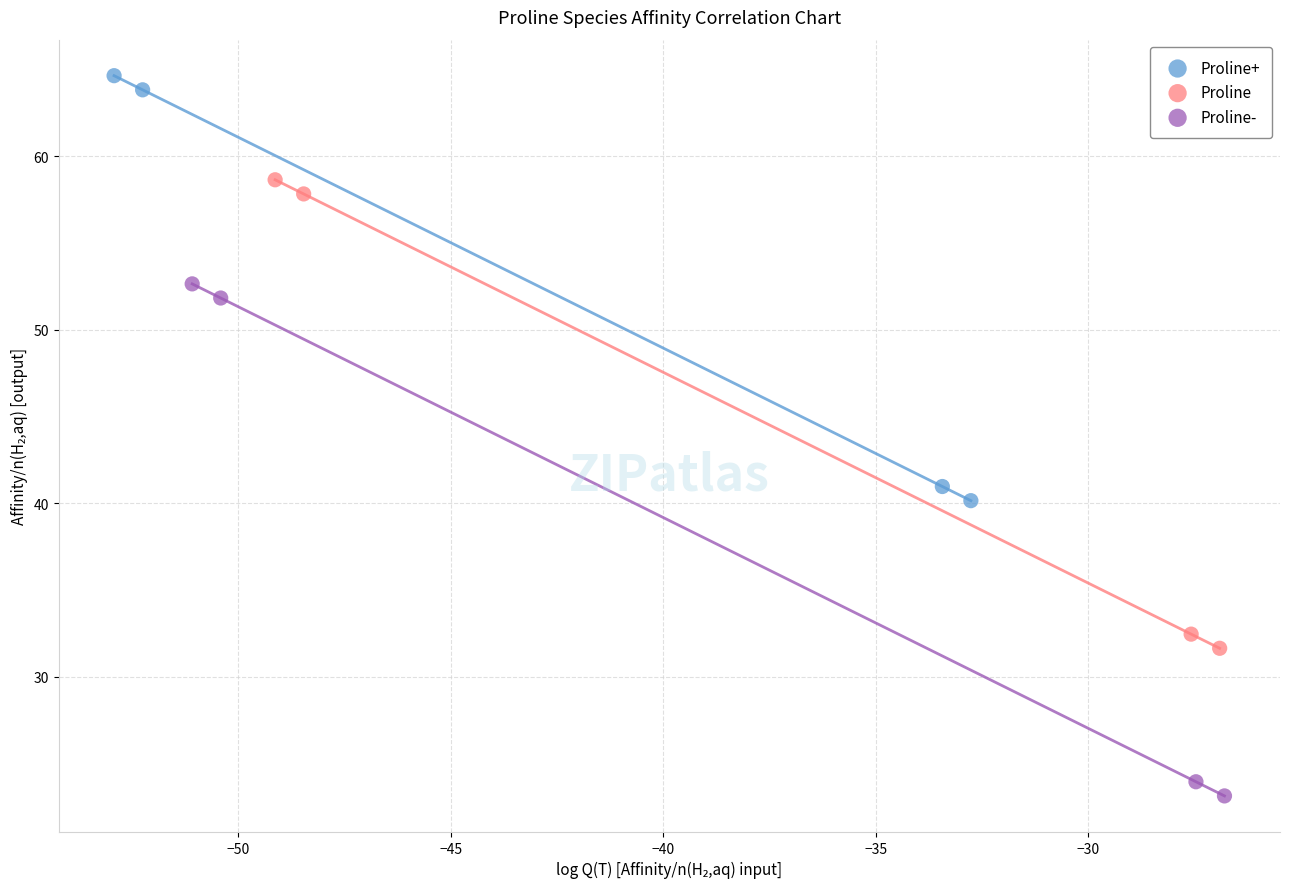

Which series reaches the minimum Y coordinate?

Proline-